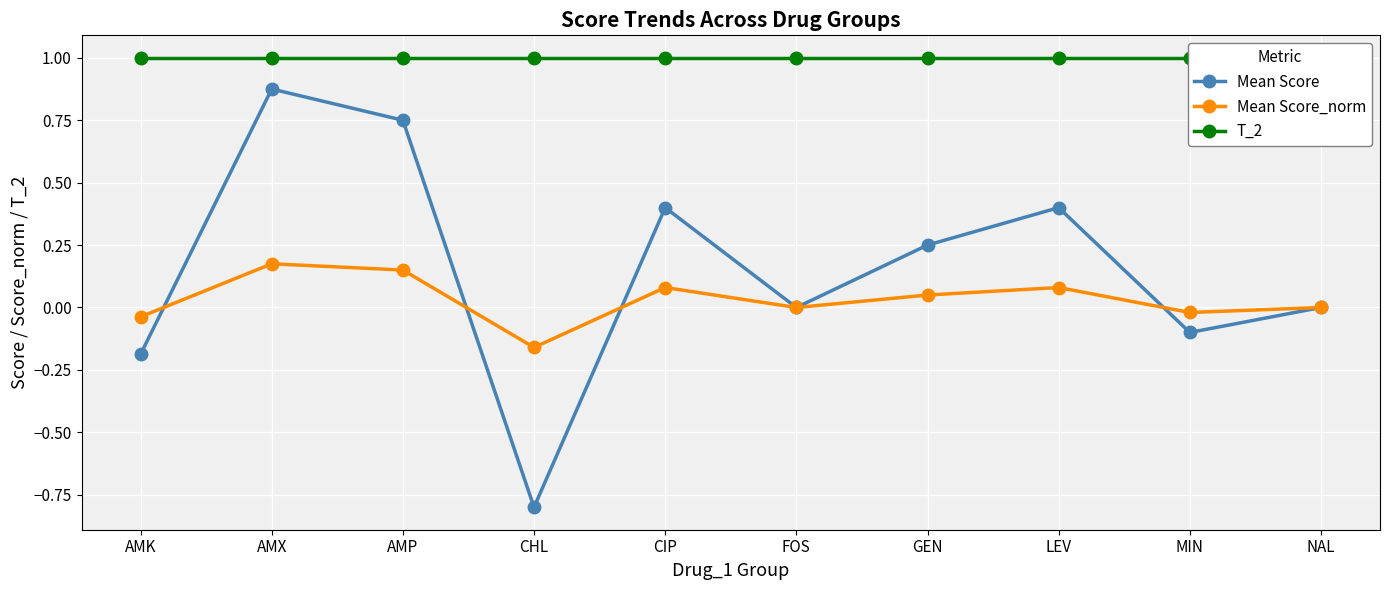

At which category is the sum across all series the highest?

AMX